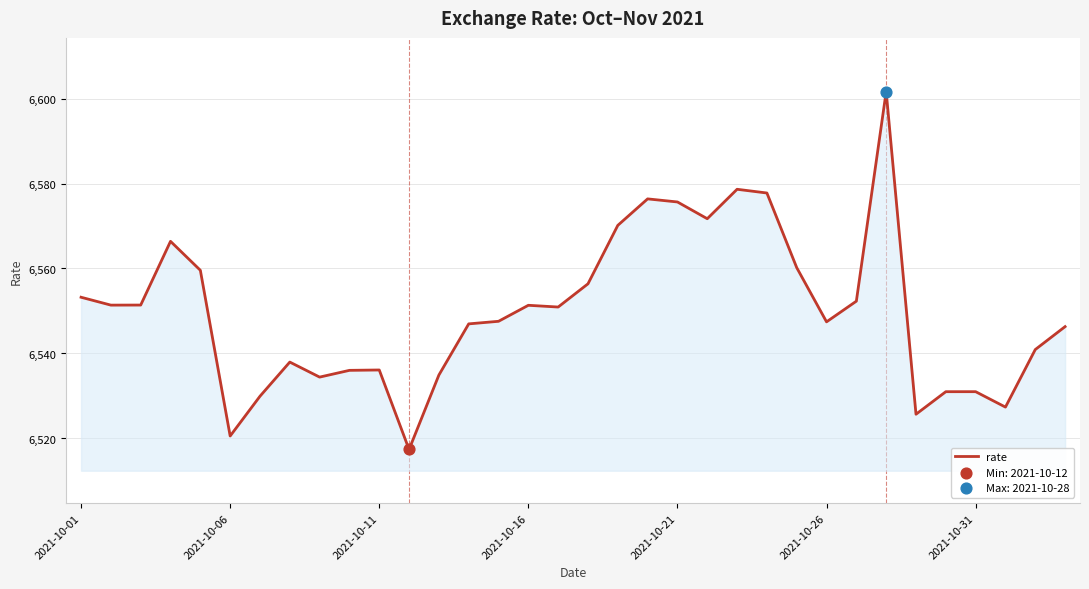

What is the smallest value displayed?

6517.4